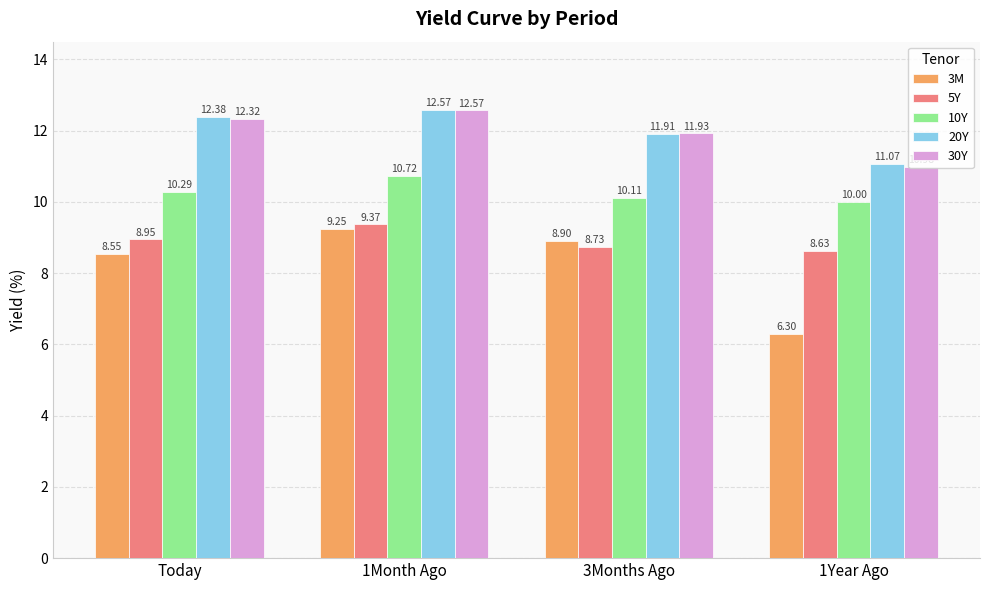

At Today, list the series in order from smallest to largest.

3M, 5Y, 10Y, 30Y, 20Y